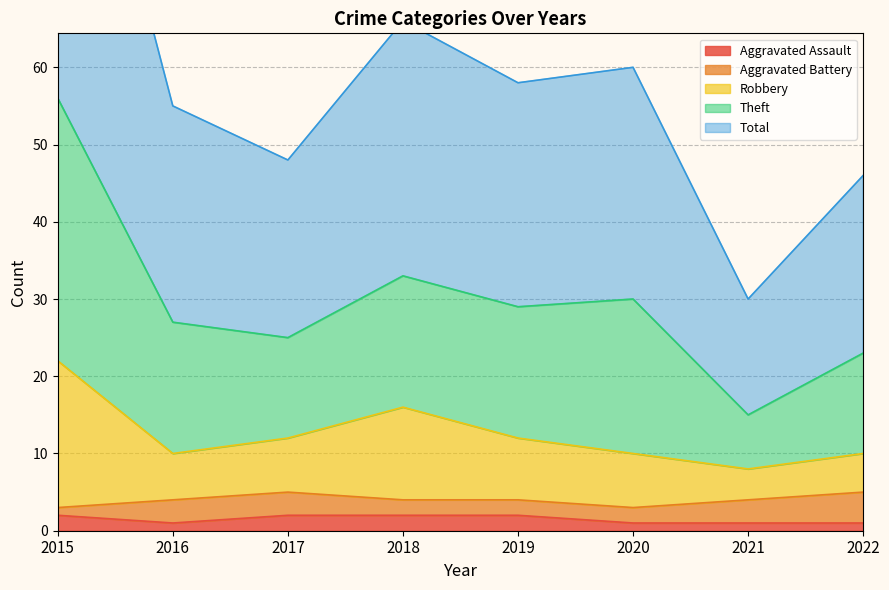

True or false: Theft and Aggravated Assault cross at least once.

False